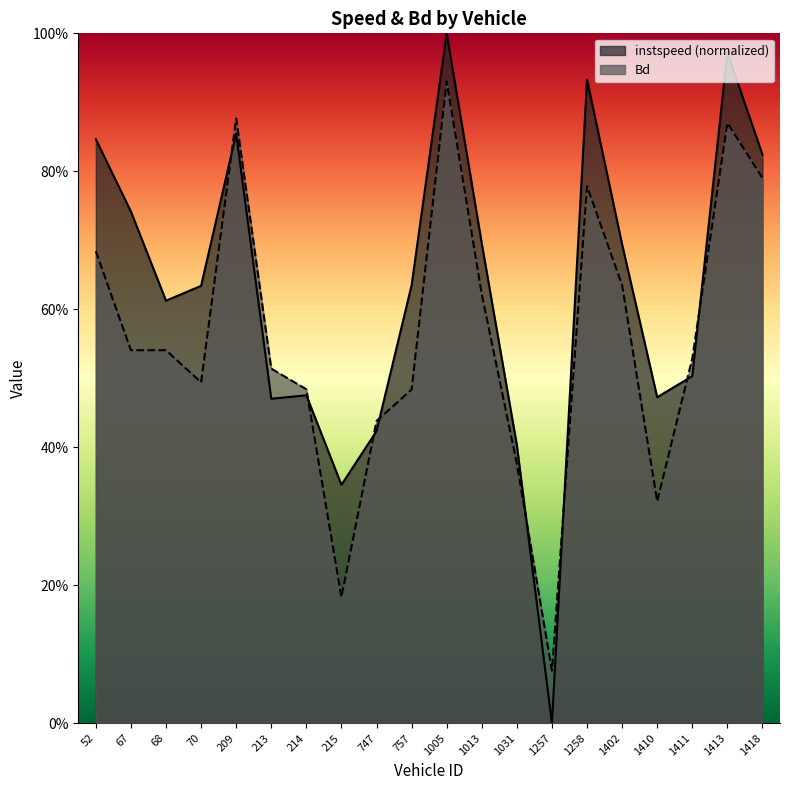

At which category does Bd reach its first local valley?

70.0